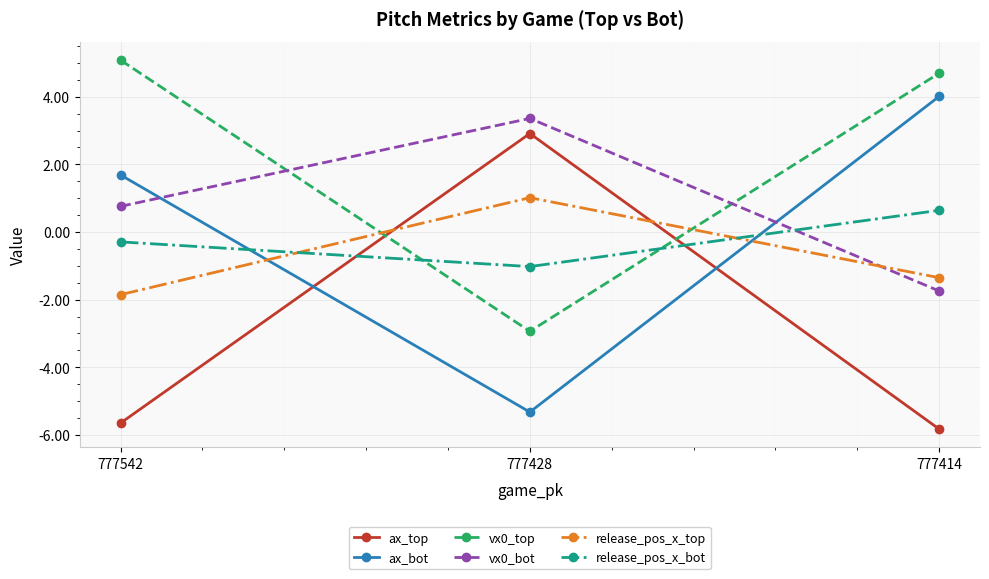

How many values in vx0_top are above zero?

2